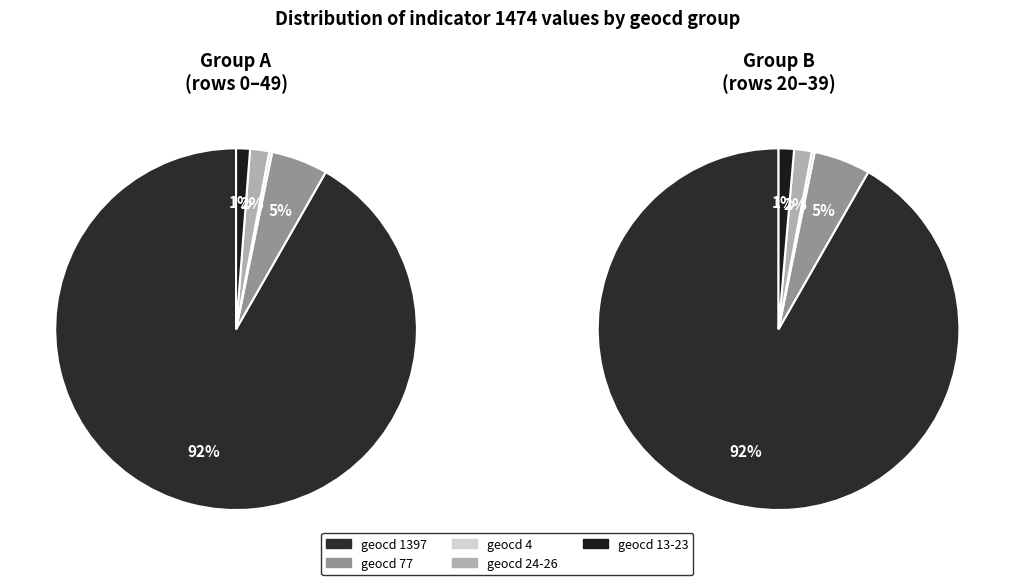

Rank the categories by value from lowest to highest.

geocd_0, geocd_4, geocd_24_sum, geocd_77, geocd_1397